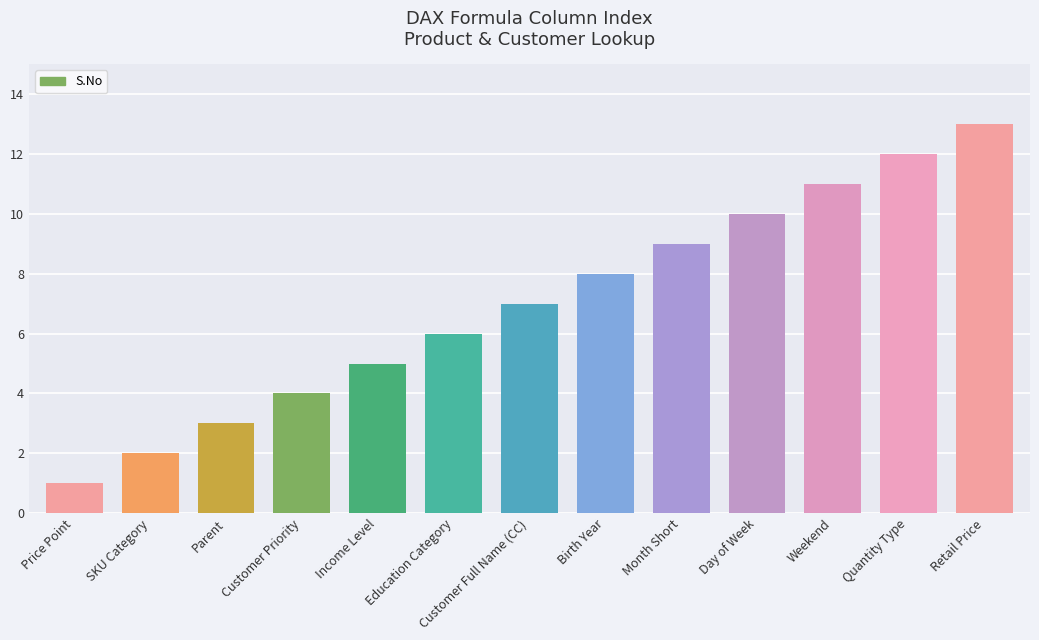

What position from the right is Customer Priority?

10